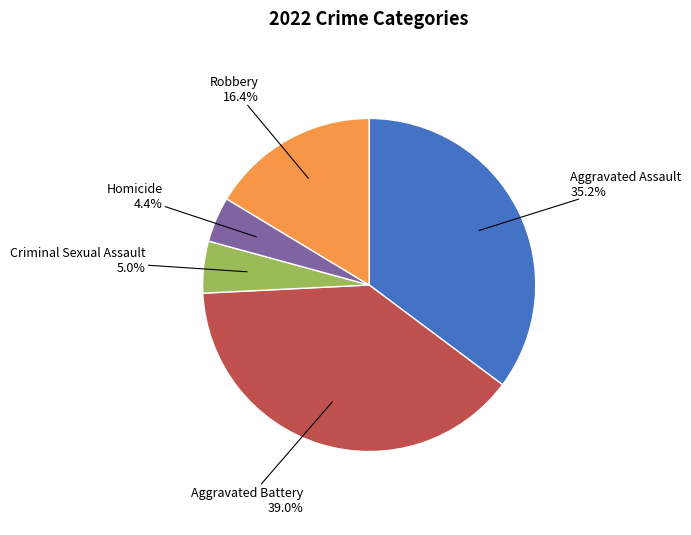

Is there any slice that represents more than half of the pie?

No